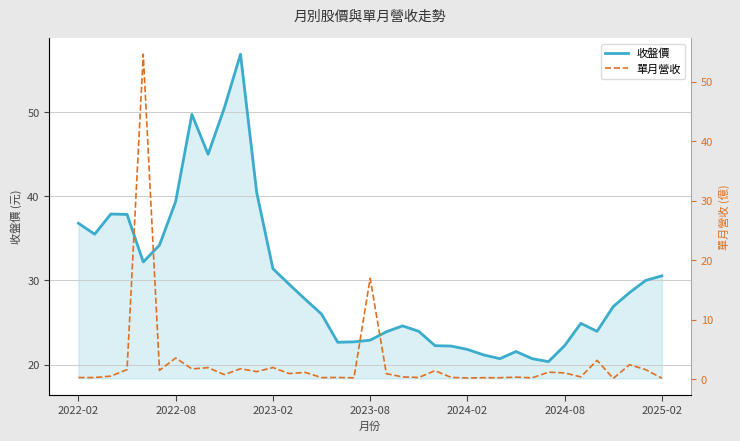

List the series in order of their peak value, lowest first.

單月營收, 收盤價